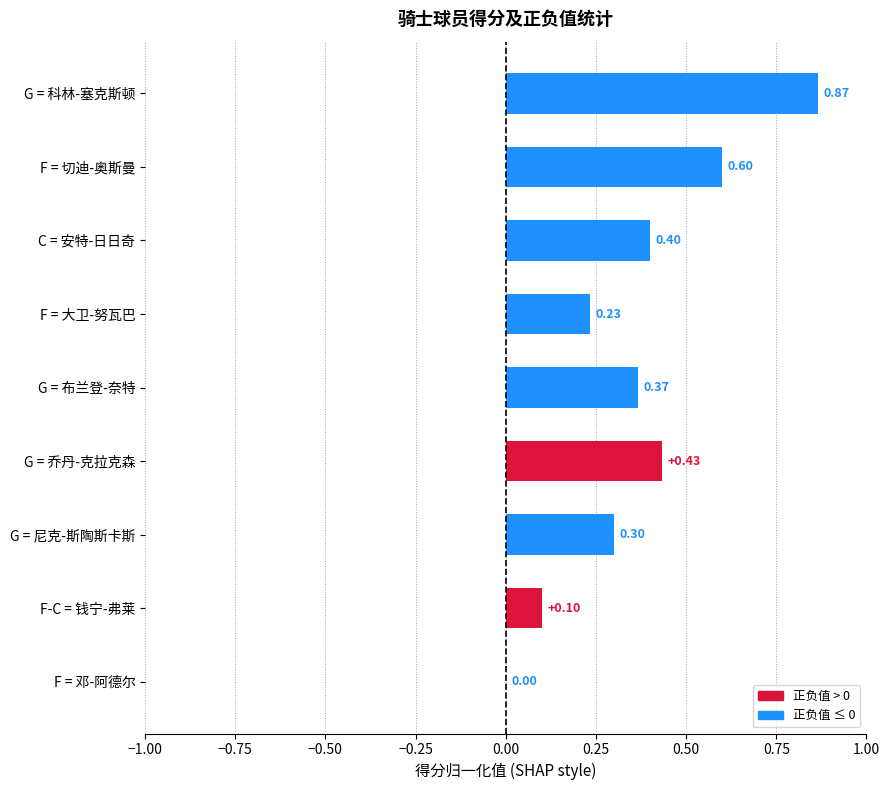

Are the bars grouped side by side (vs. stacked)?

No